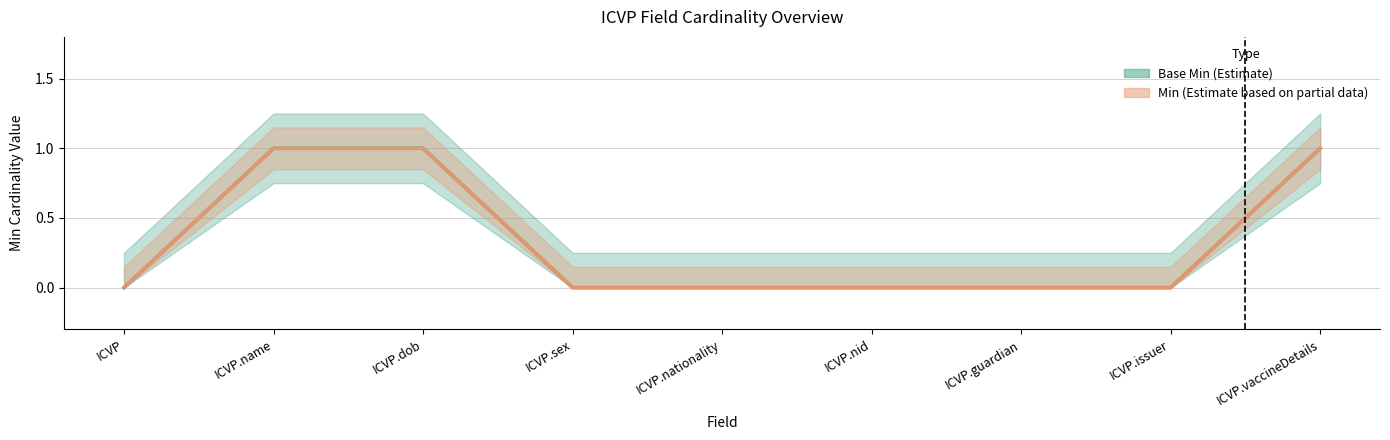

What is the difference between the maximum and minimum values in the Base Min series?

1